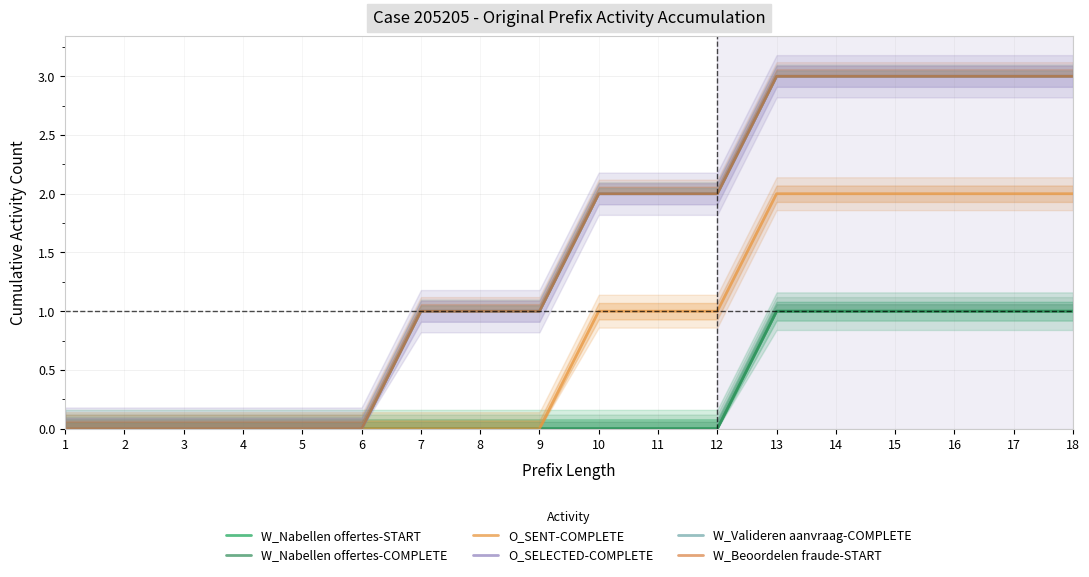

Which series changed the most between 2 and 13?

O_SELECTED-COMPLETE